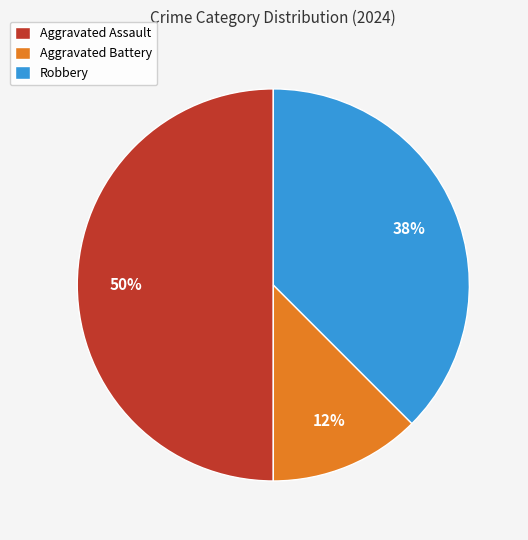

Count the number of slices in the pie.

3